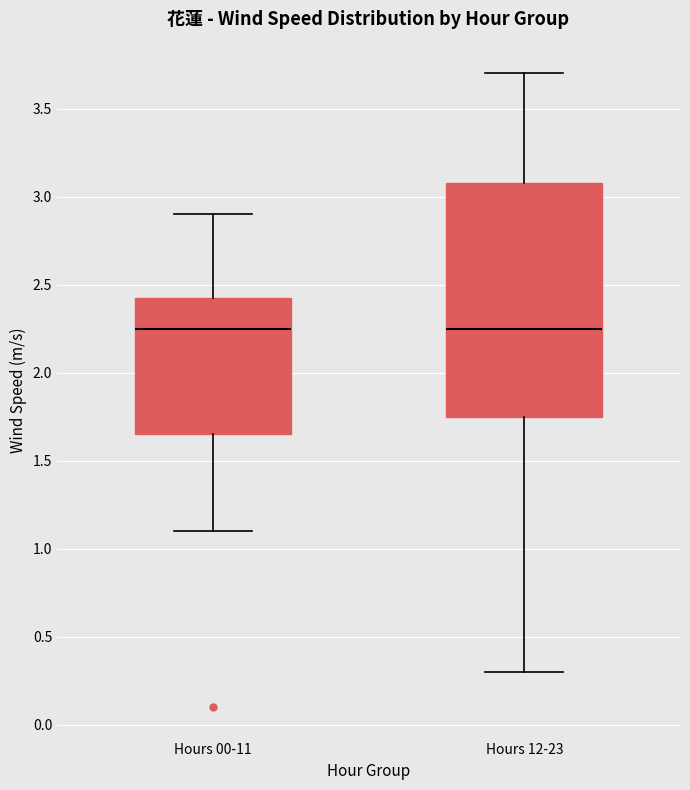

Which box is the tallest, from its lower edge to its upper edge?

Hours 12-23